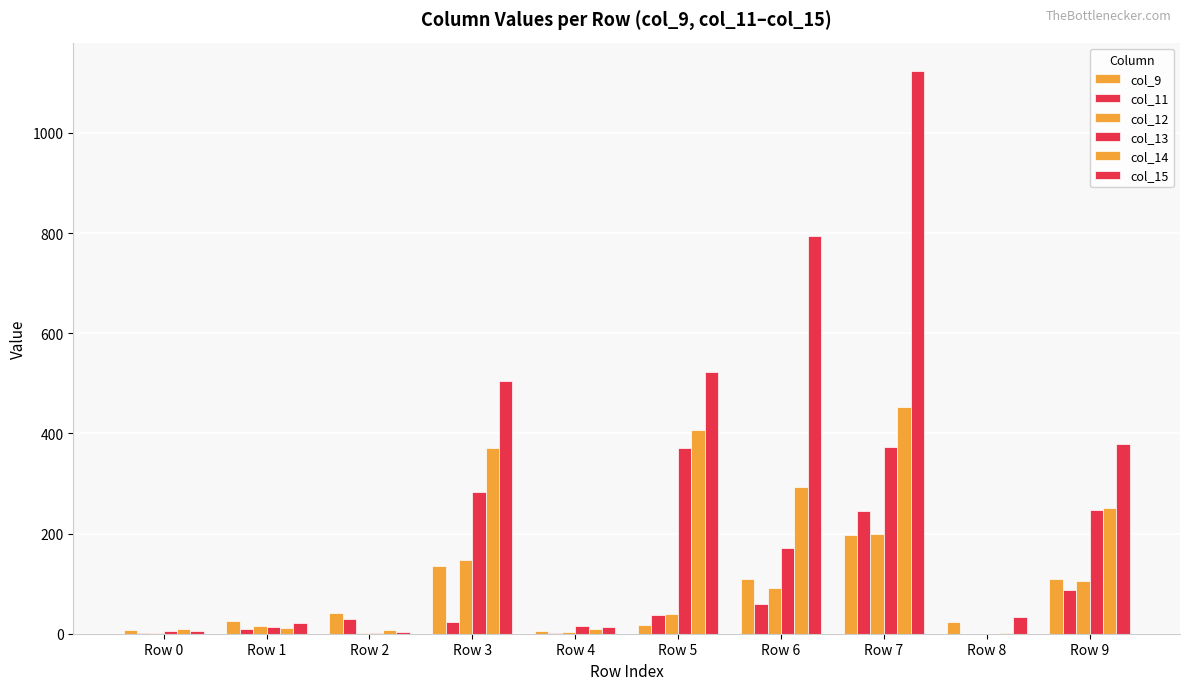

Where does the col_12 series first go above 39?

Row 3